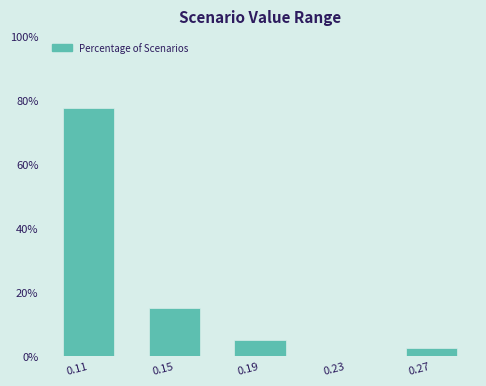

Reading left to right, extract all data points from this chart.

0.11=77.5	0.15=15.0	0.19=5.0	0.23=0.0	0.27=2.5